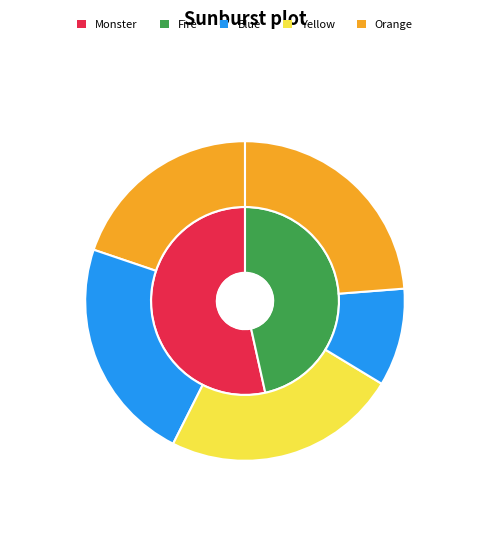

Is Tizio the majority of the pie?

No